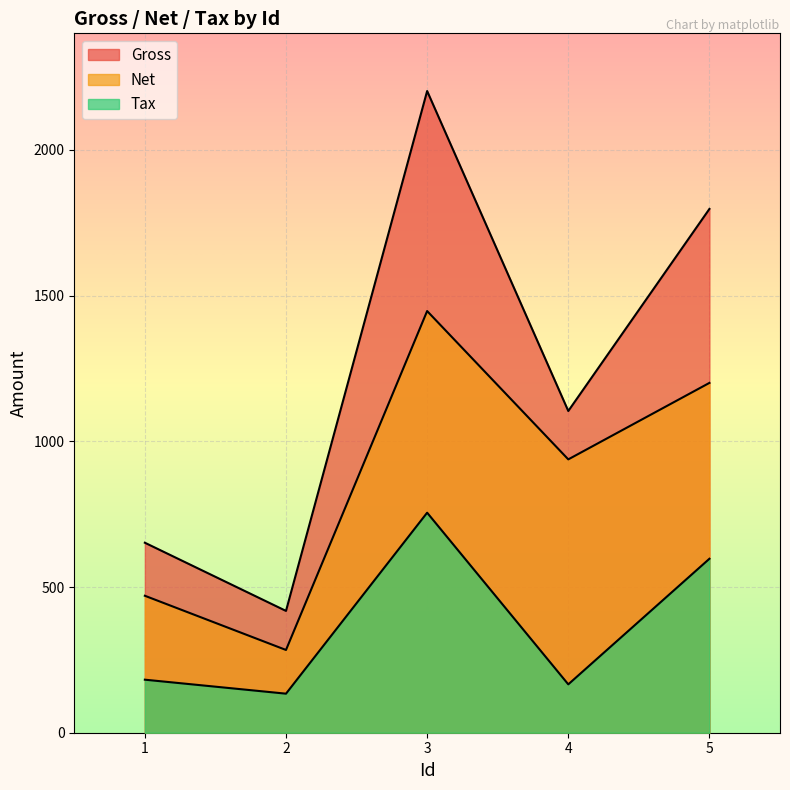

The value of Gross at 5 is 2546.7. True or false?

False